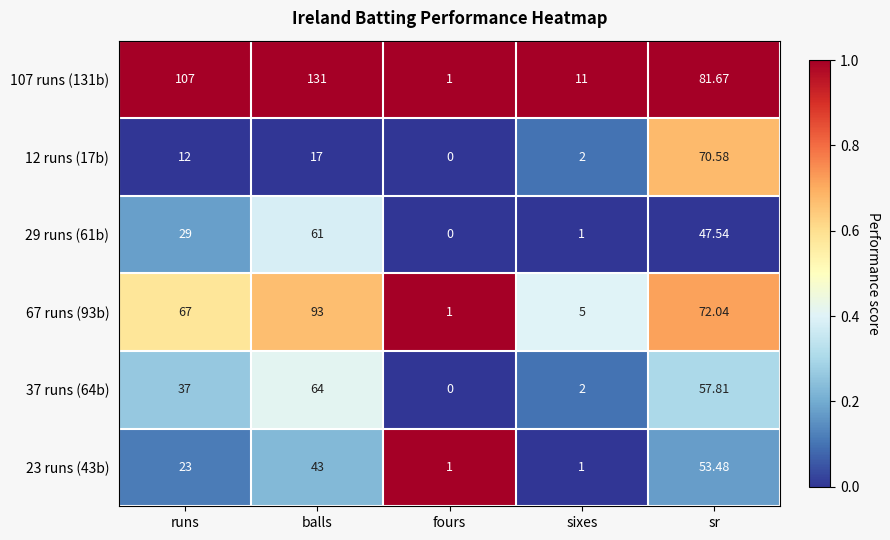

Rank the series by their maximum value, from highest to lowest.

107 runs (131b), 67 runs (93b), 12 runs (17b), 37 runs (64b), 29 runs (61b), 23 runs (43b)